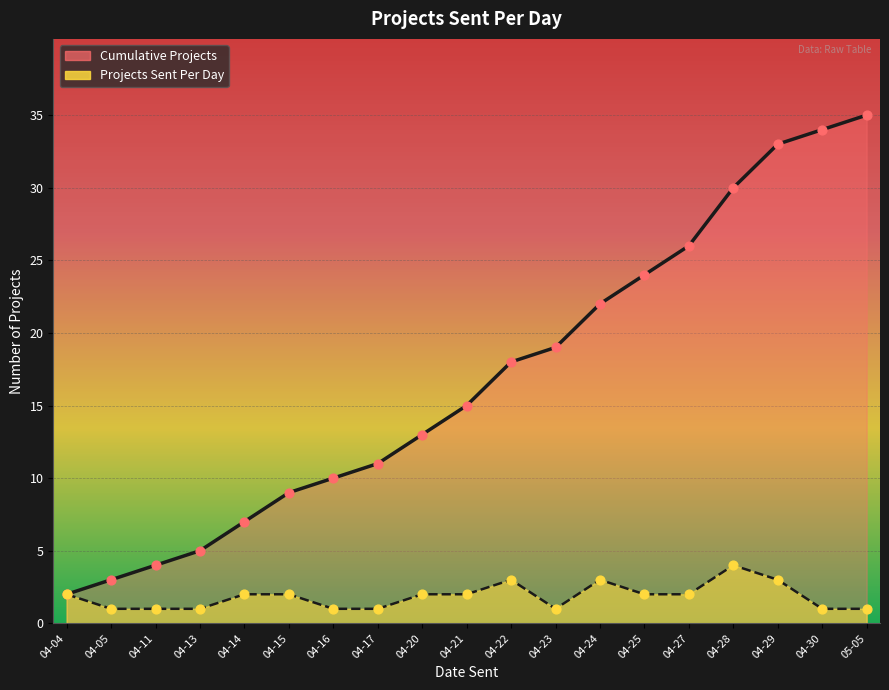

Is the value of Projects Sent at 2015-04-04 greater than the value of Cumulative Projects at 2015-04-20?

No